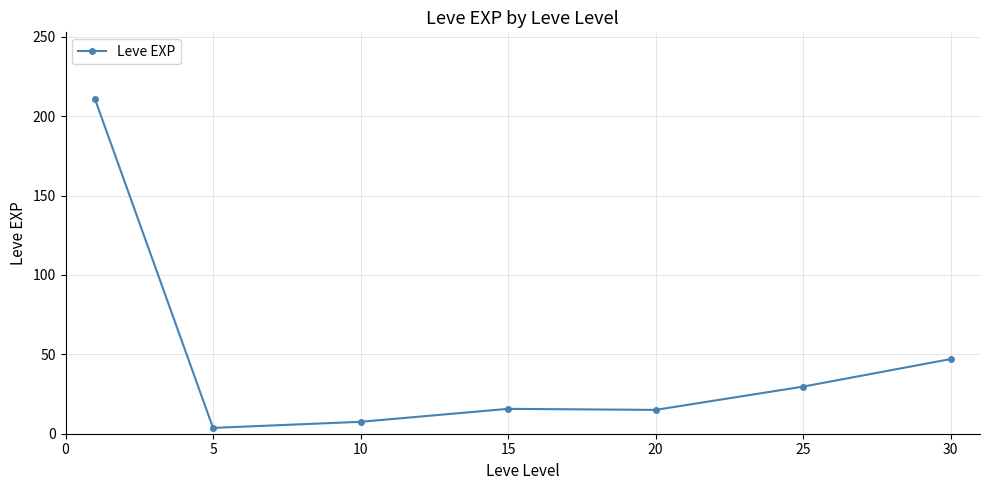

What is the greatest value displayed?

210.7